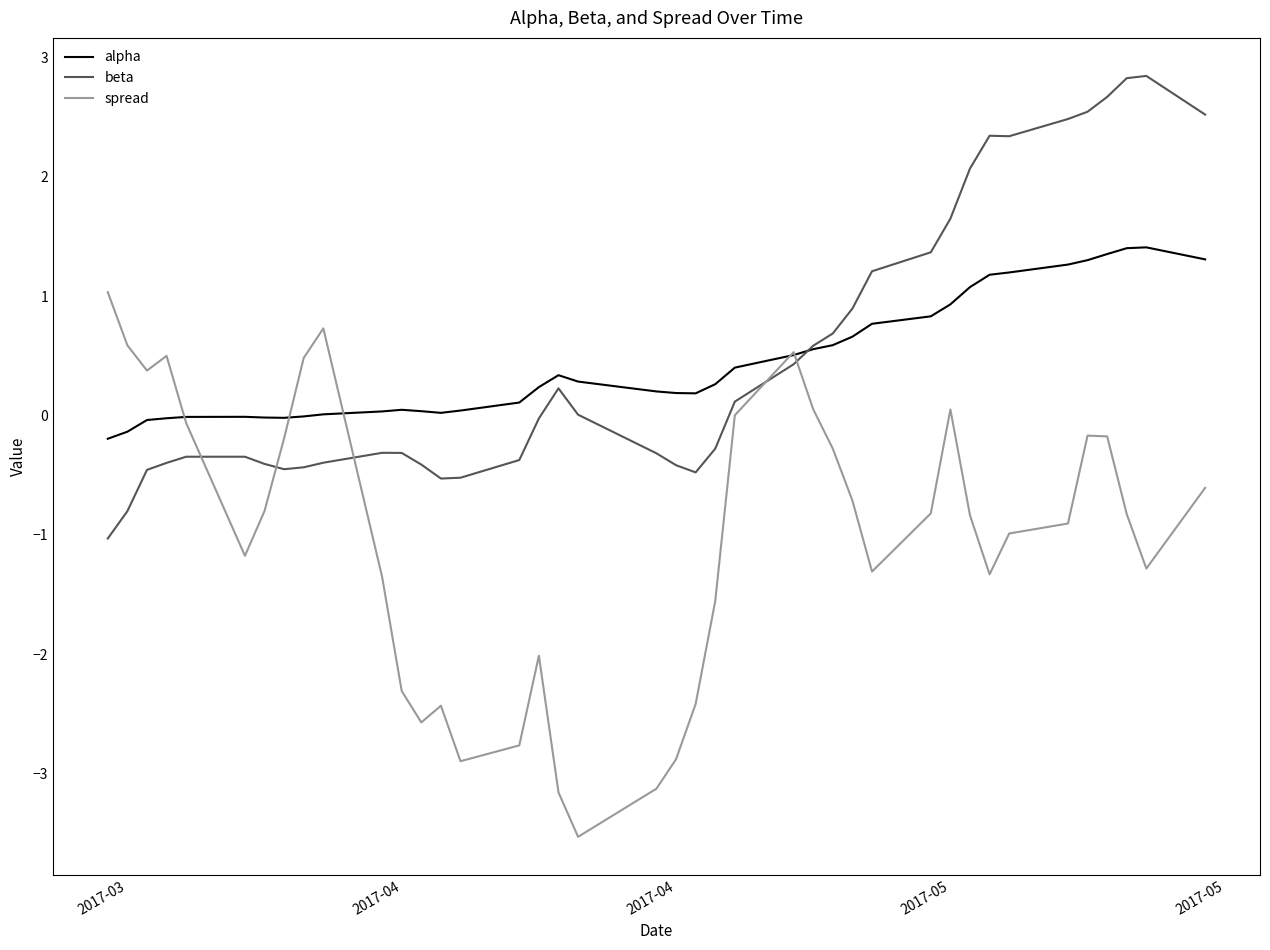

True or false: alpha has more than 1 interior local peaks.

True